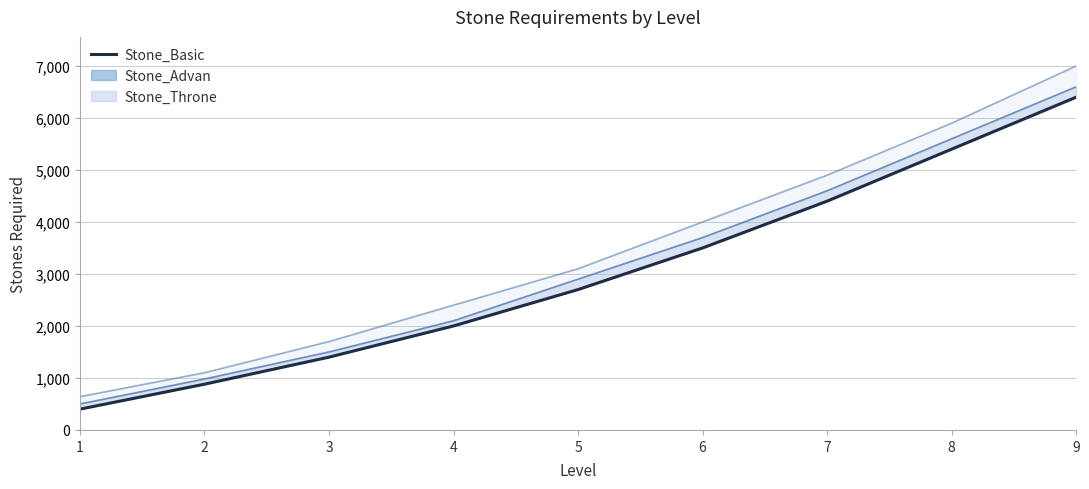

Reading left to right, what are all the values shown in this chart?

400	880	1400	2000	2700	3500	4400	5400	6400